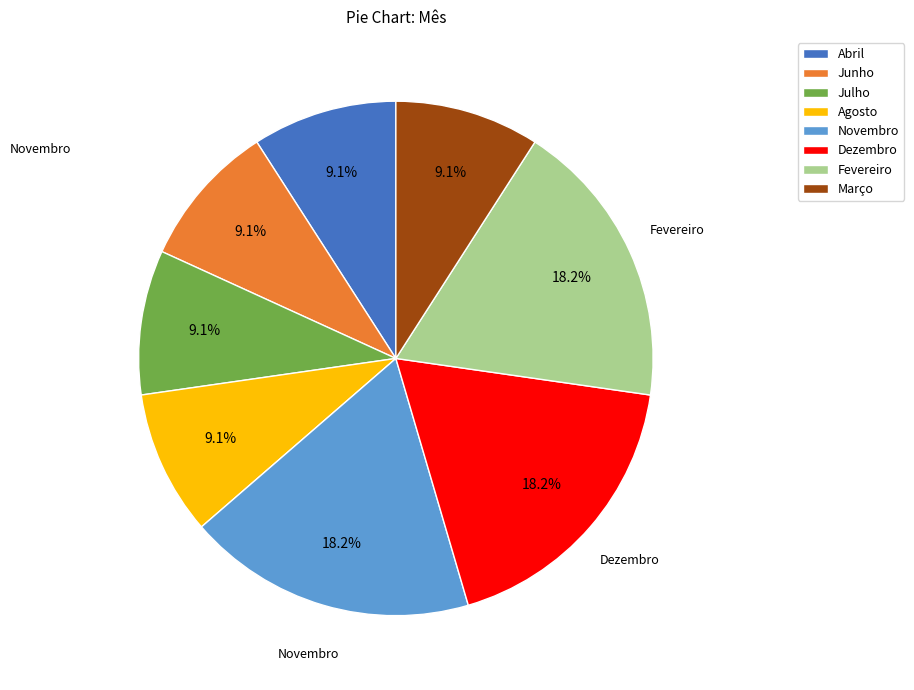

What is the ratio of the value at Fevereiro to the value at Julho?

2.0